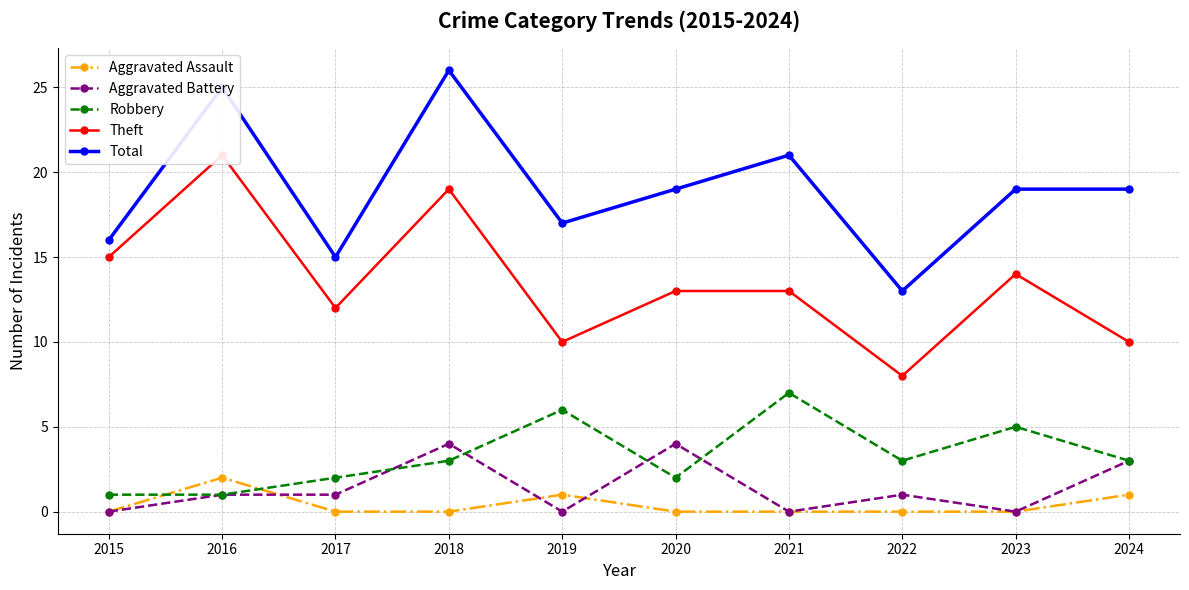

True or false: Aggravated Assault and Total cross at least once.

False